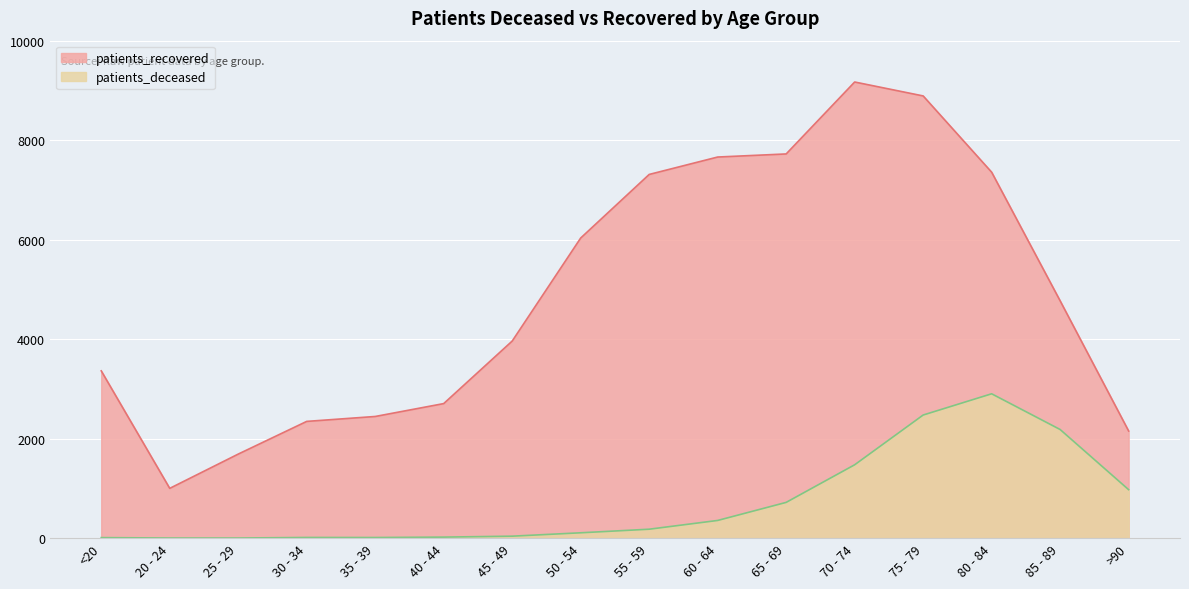

Is it true that patients_deceased equals 645 at 80 - 84?

False